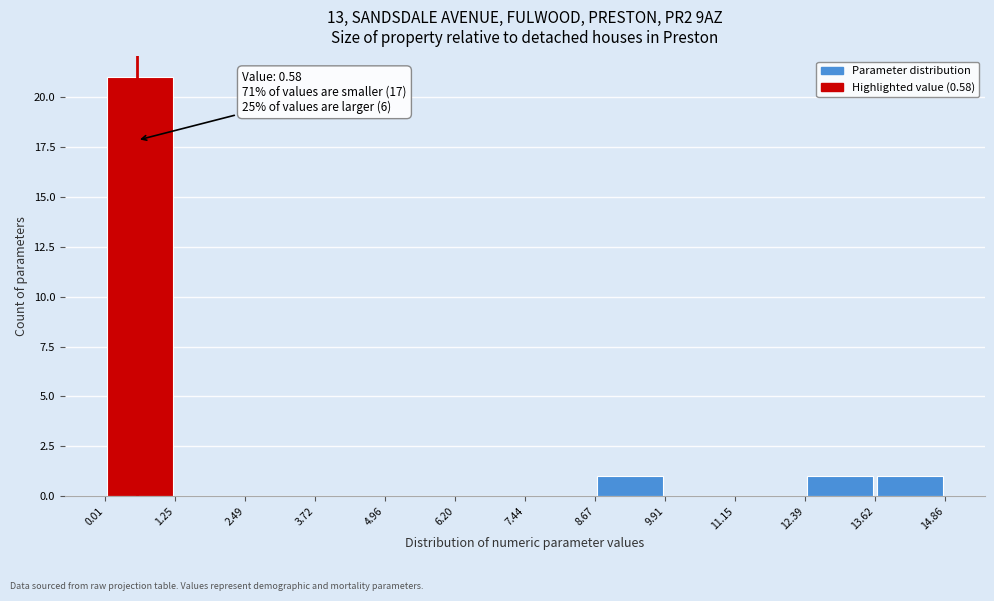

Which range on the x-axis has the tallest bar?

0.01 to 1.25